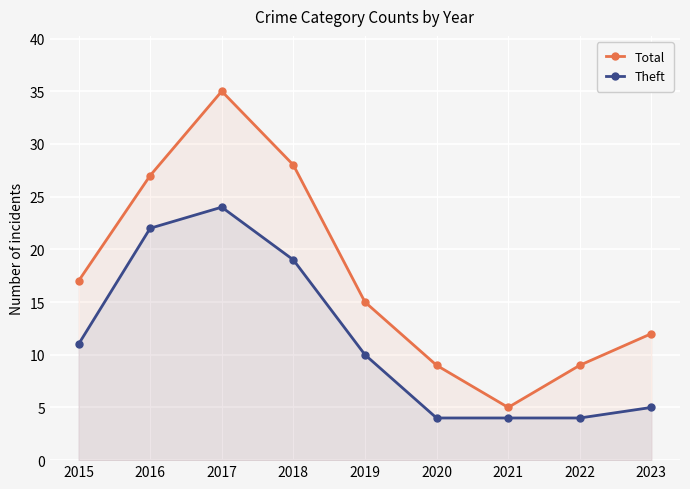

The value of Theft at 2019 is 6. True or false?

False